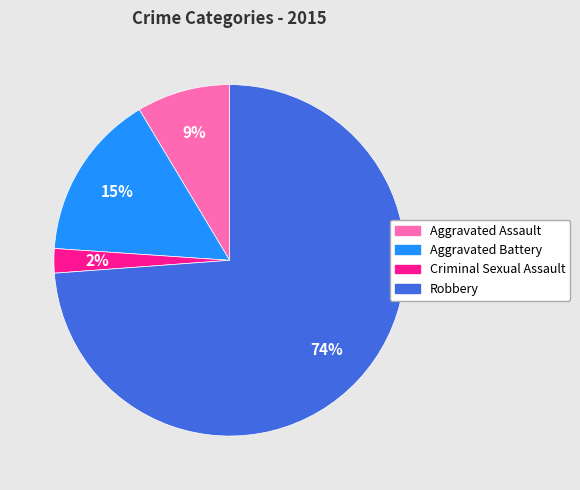

Which has a higher value, Criminal Sexual Assault or Robbery?

Robbery